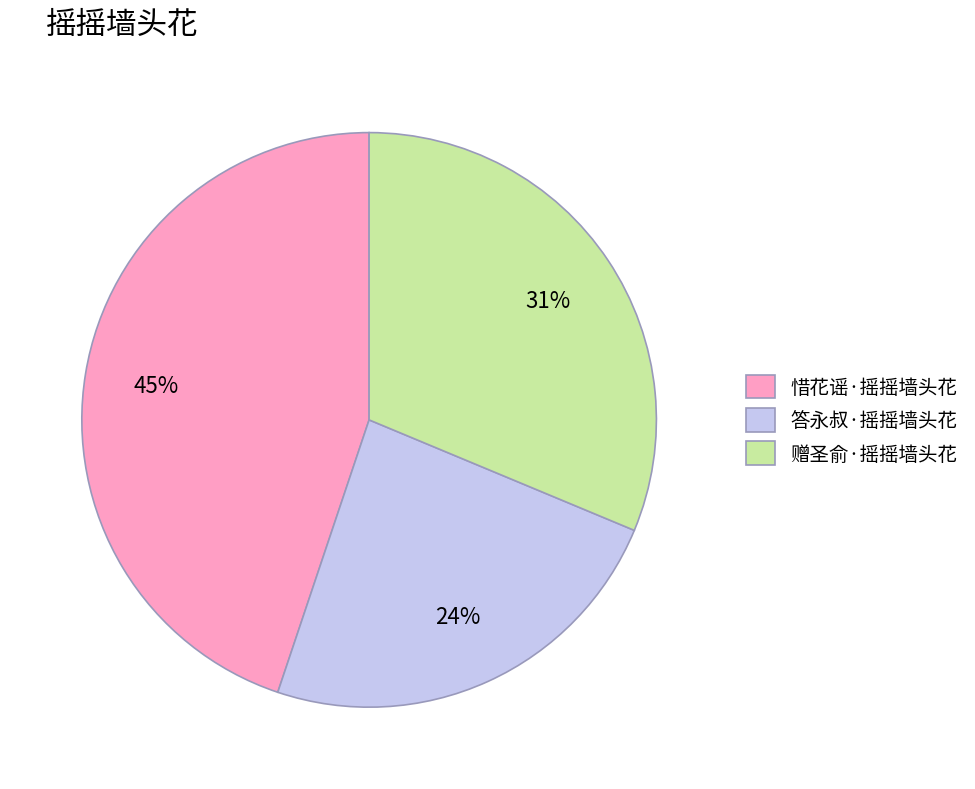

To the nearest percent, what is the difference between the 答永叔·摇摇墙头花 and 赠圣俞·摇摇墙头花 slice percentages?

7%